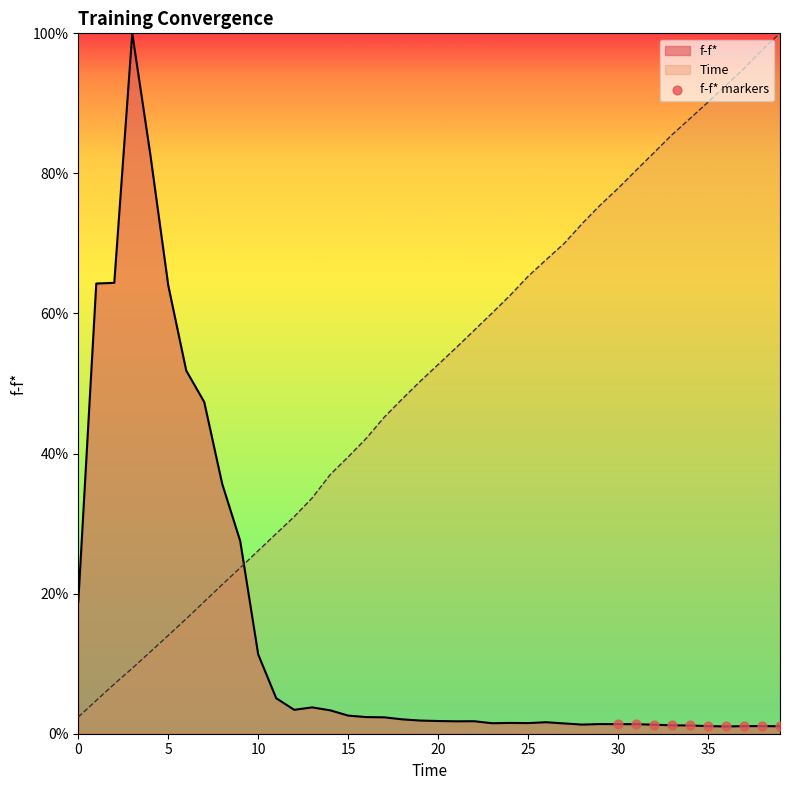

Between 5 and 10, which is larger?

5